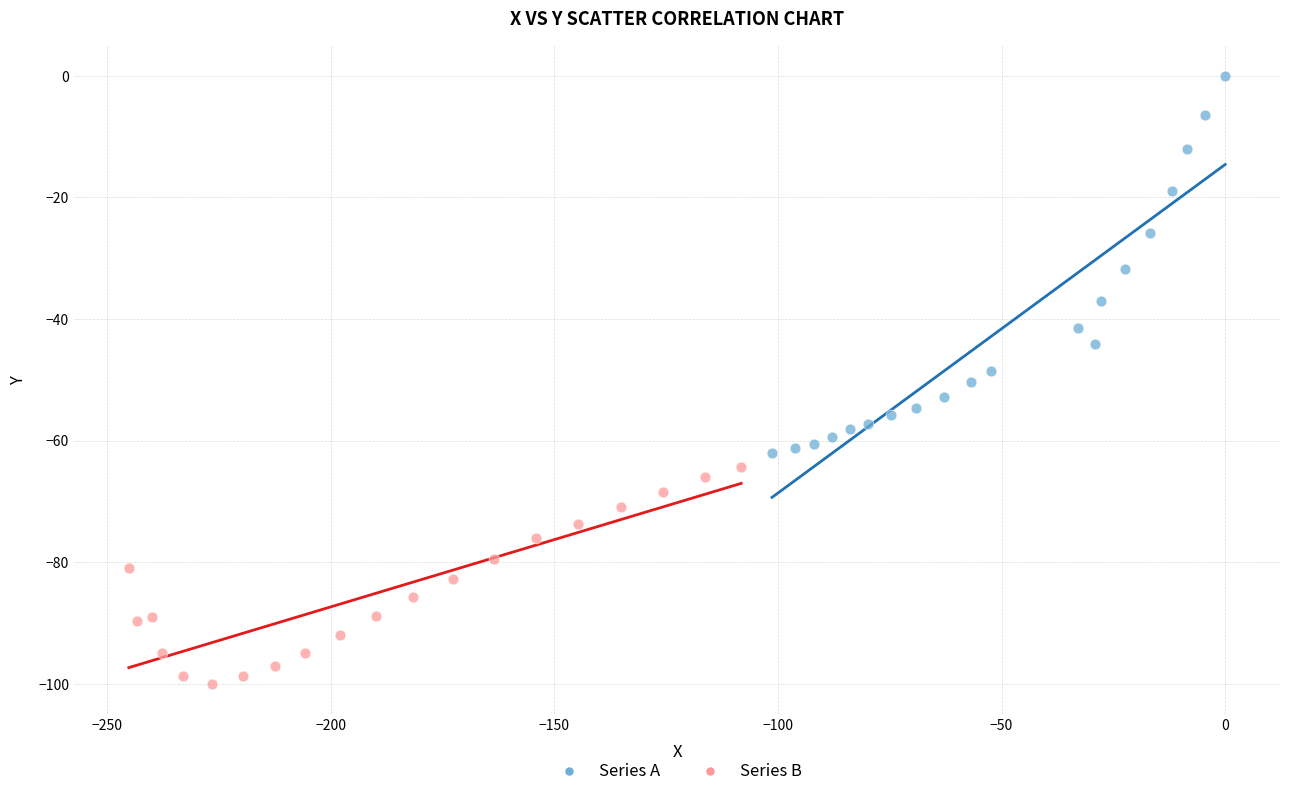

Which series reaches the minimum Y coordinate?

Series B